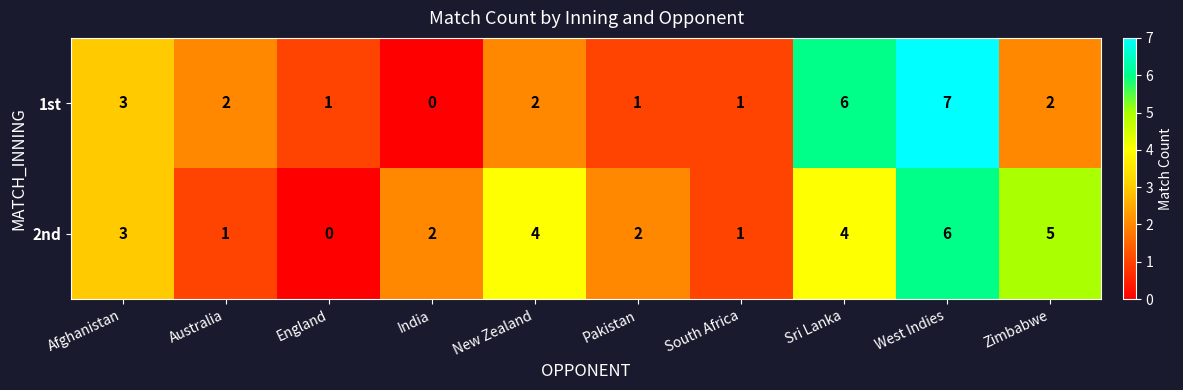

What is the greatest value displayed?

7